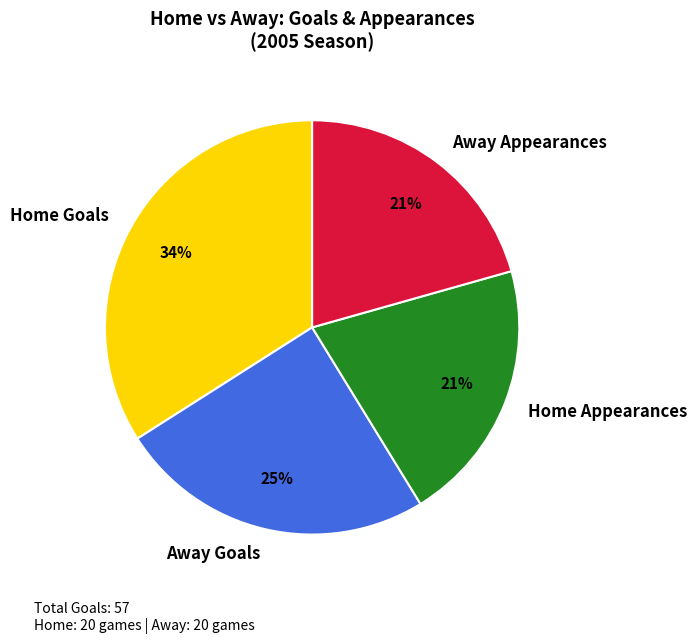

True or false: Away Appearances accounts for 21% of the total.

True